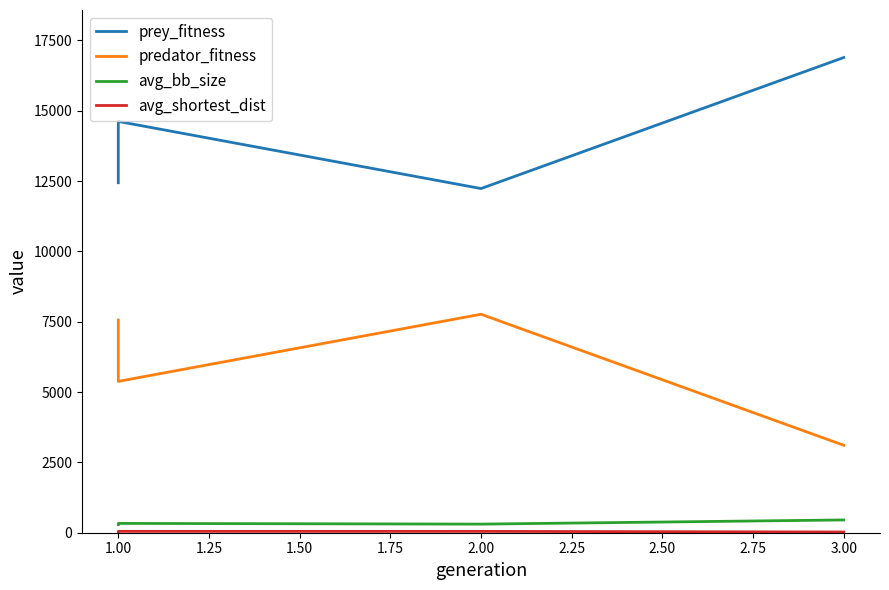

Is the value of prey_fitness at 3.00 greater than the value of avg_shortest_dist at 1.00?

Yes